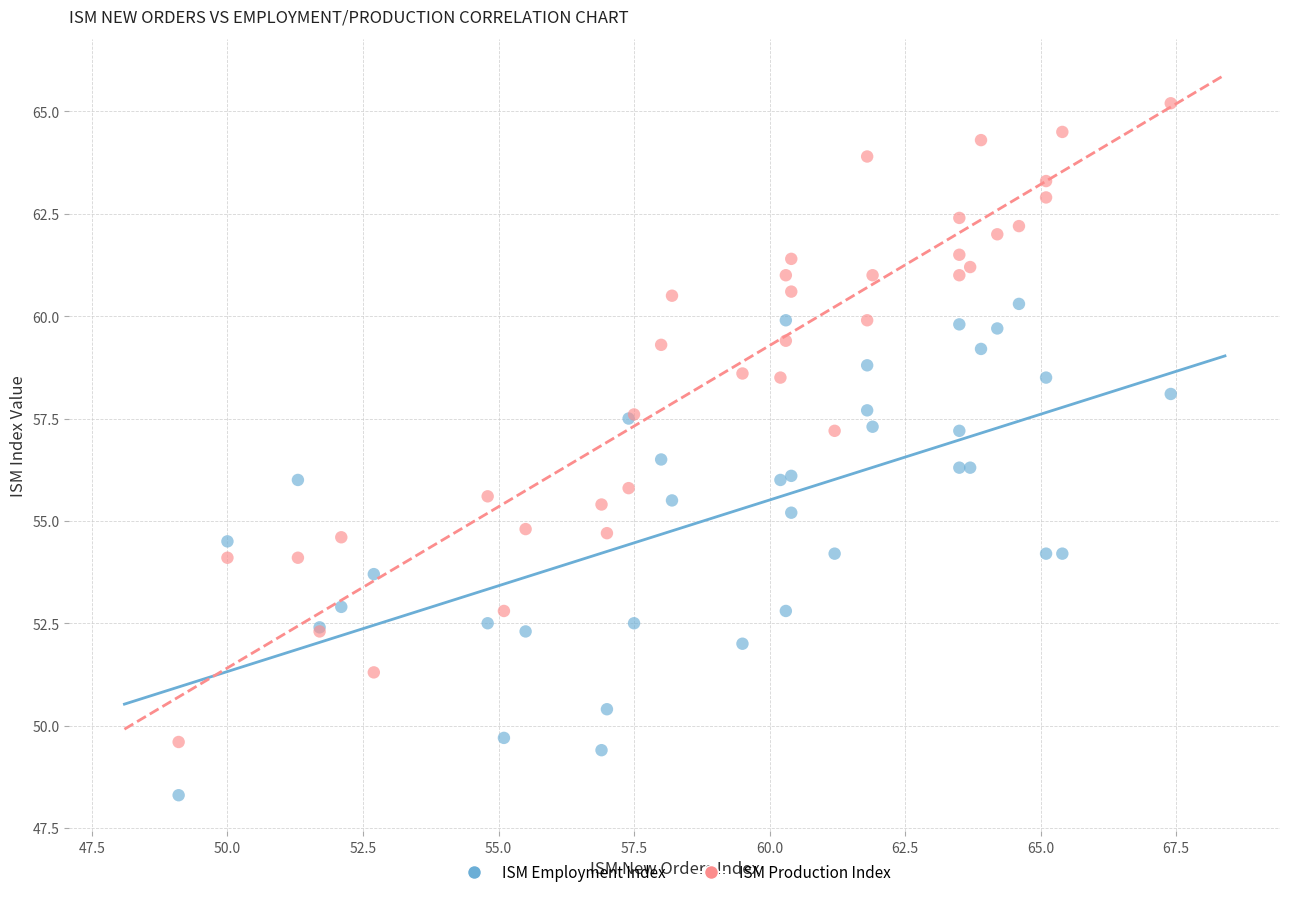

Which series has the largest Y range (max minus min)?

ISM Production Index